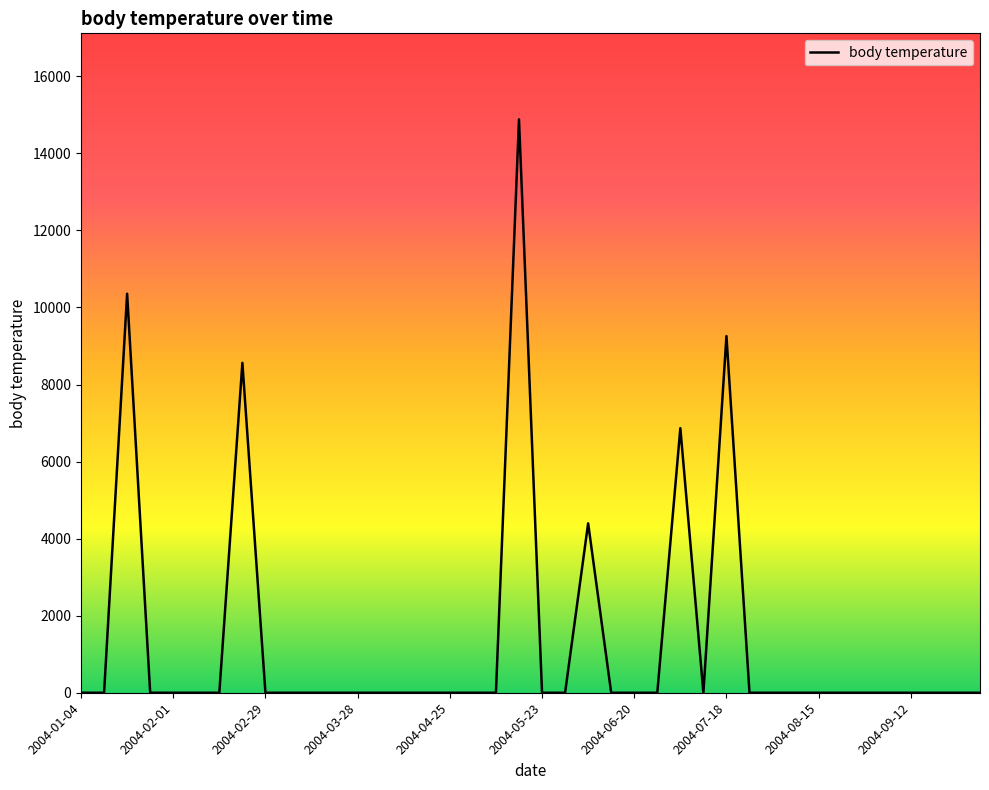

What is the difference between the maximum and minimum values?

14882.0